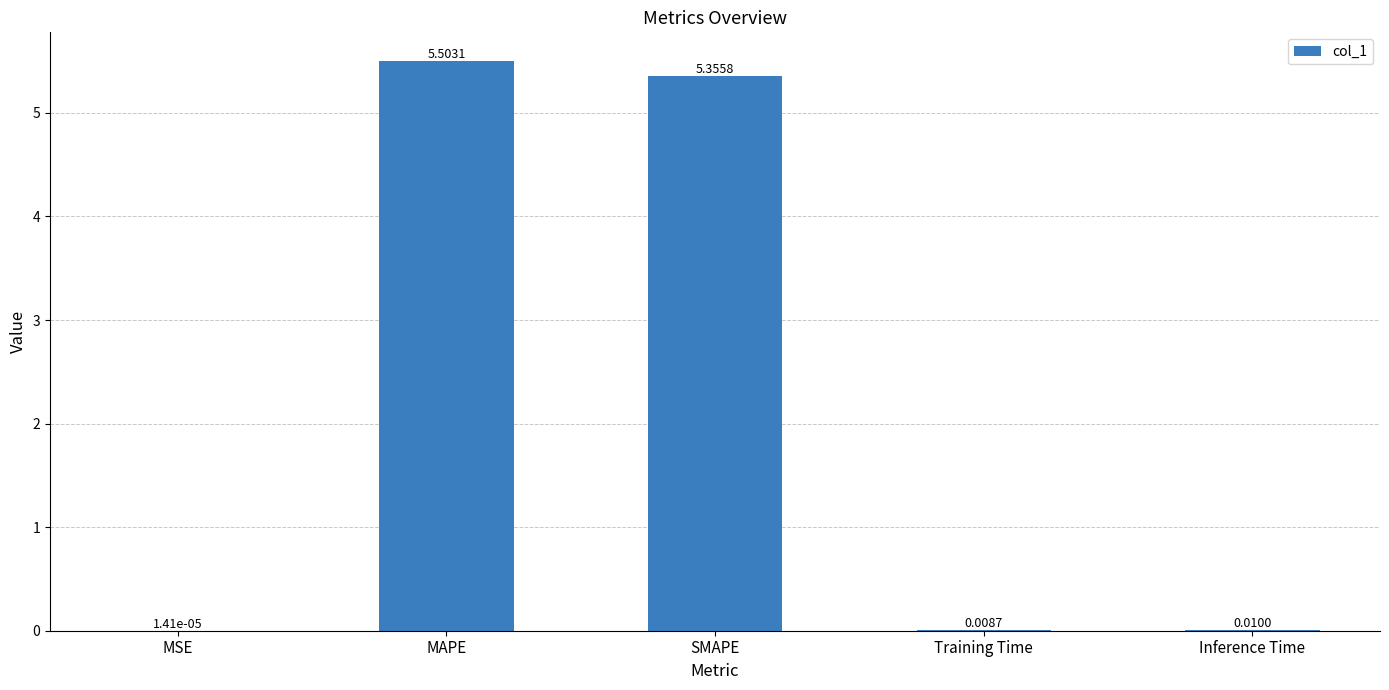

Are the bars horizontal?

No